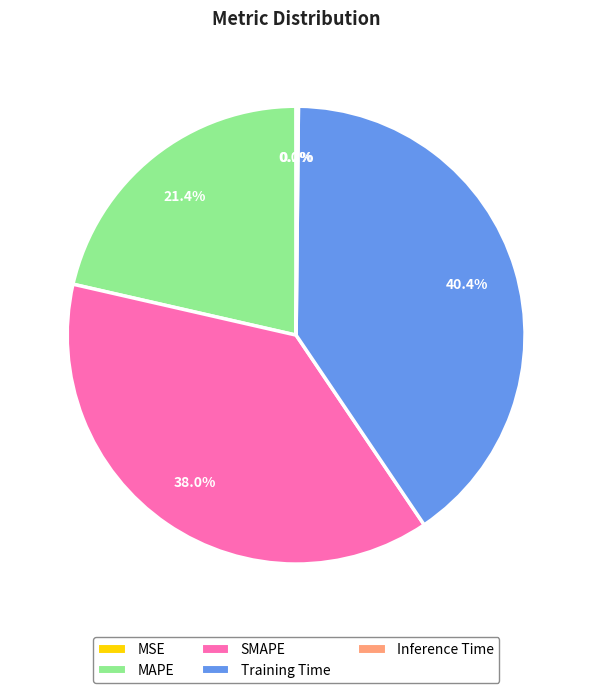

Does SMAPE represent more than half of the total?

No